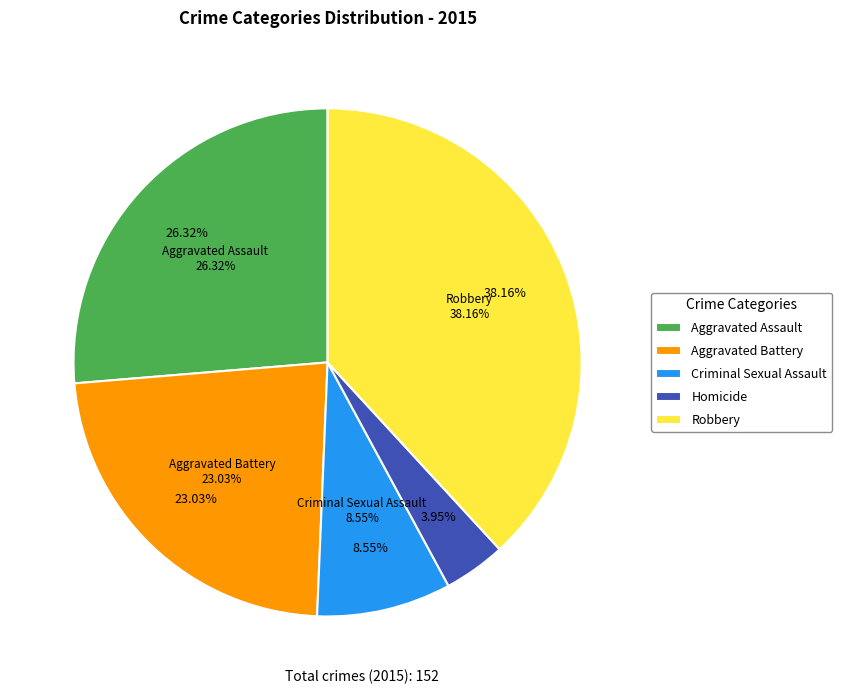

How many segments does this pie chart have?

5